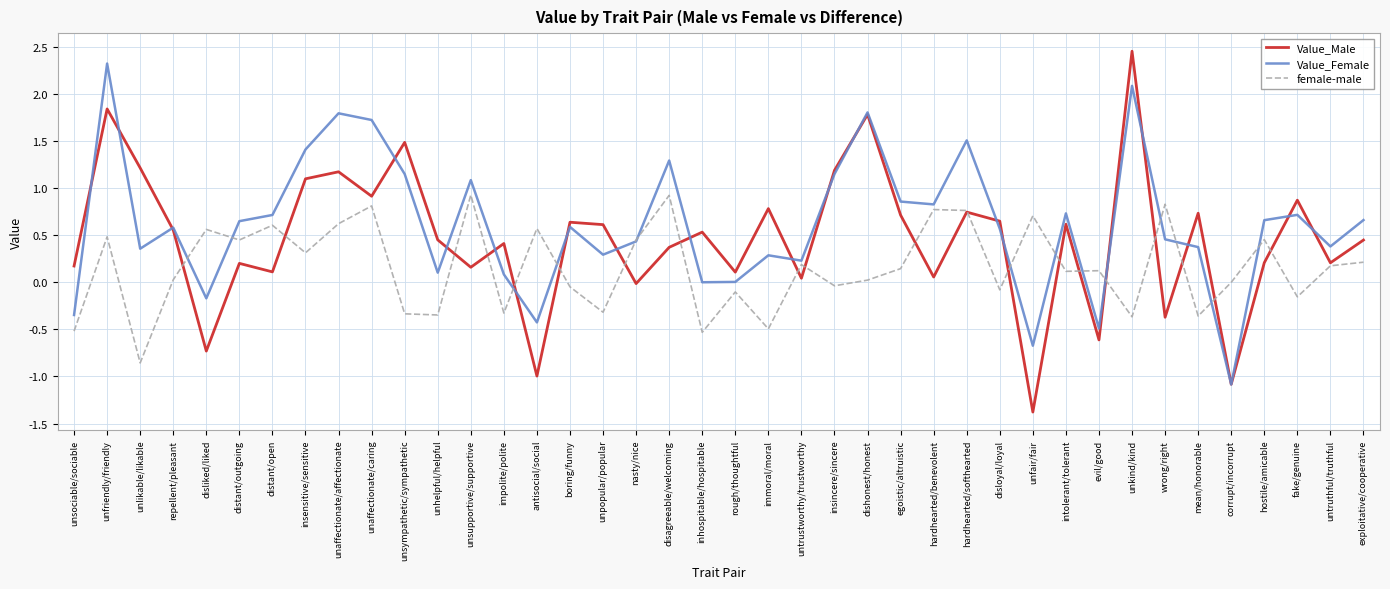

The value of female-male at distant/outgoing is 0.7. True or false?

False